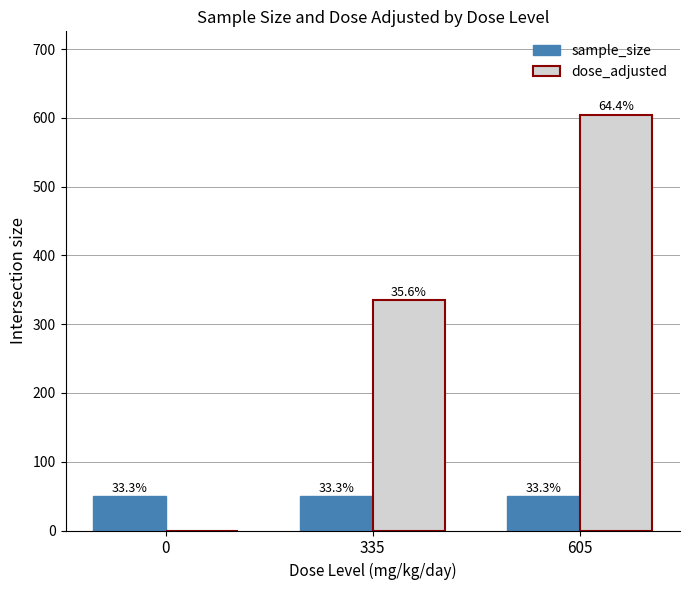

How many groups of bars are there?

3